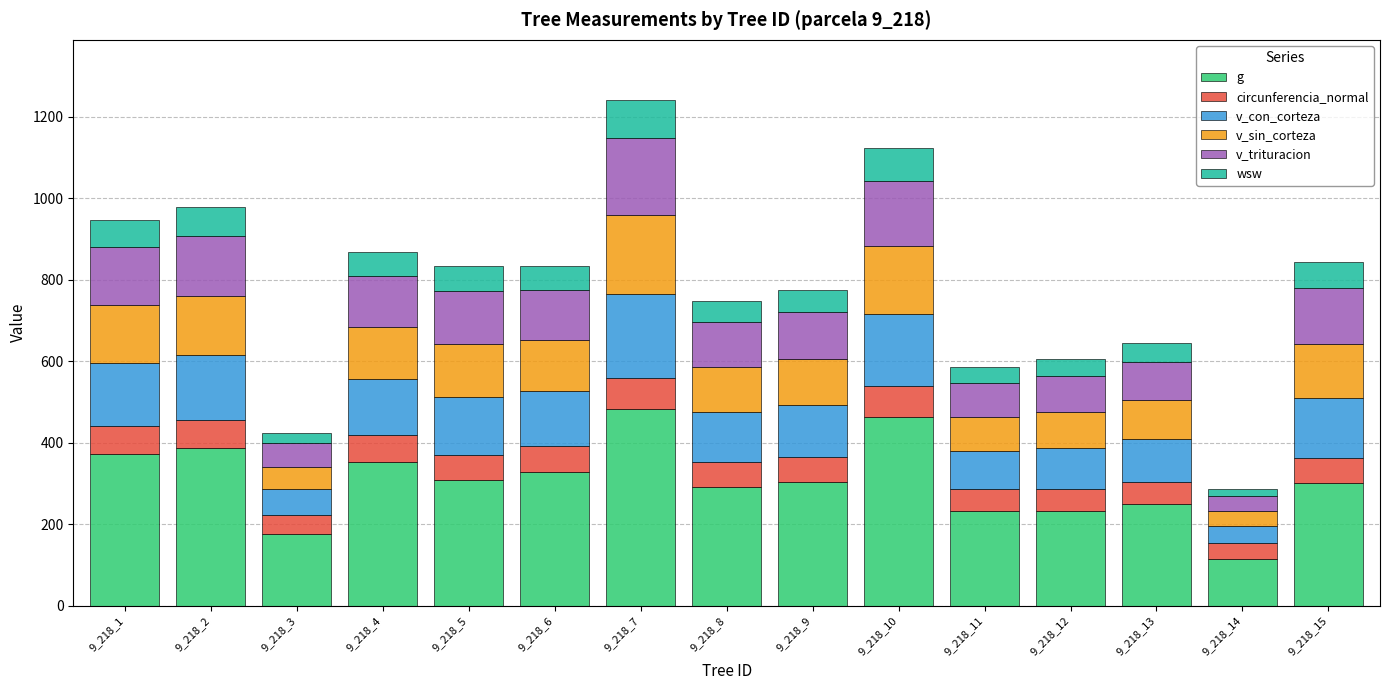

What is the total value across all series at 9_218_2?

978.1